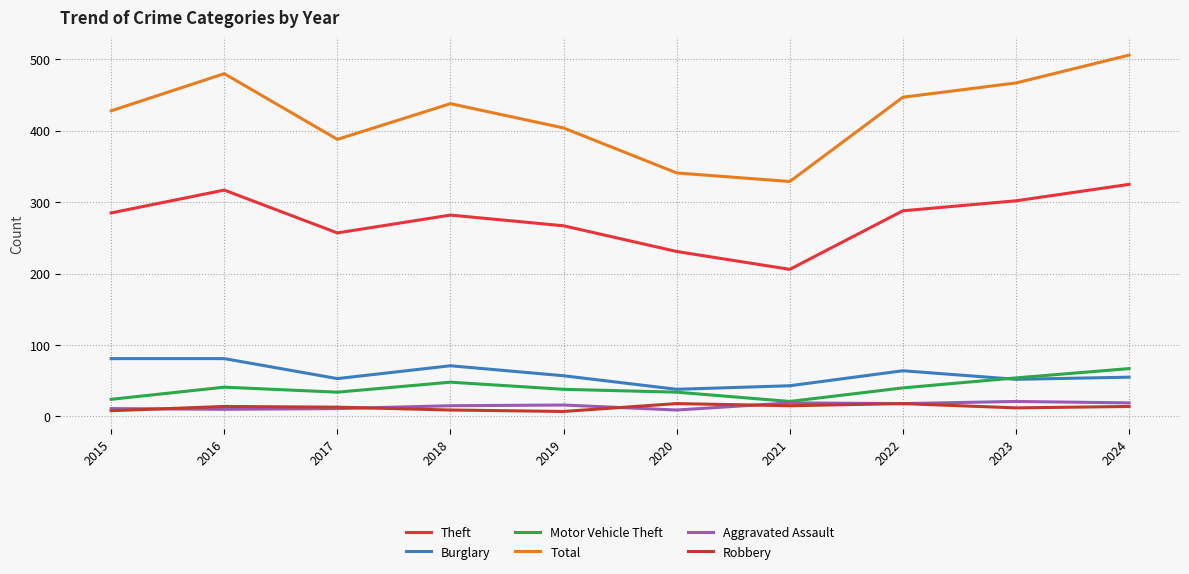

Does the chart display data point markers on the line(s)?

No